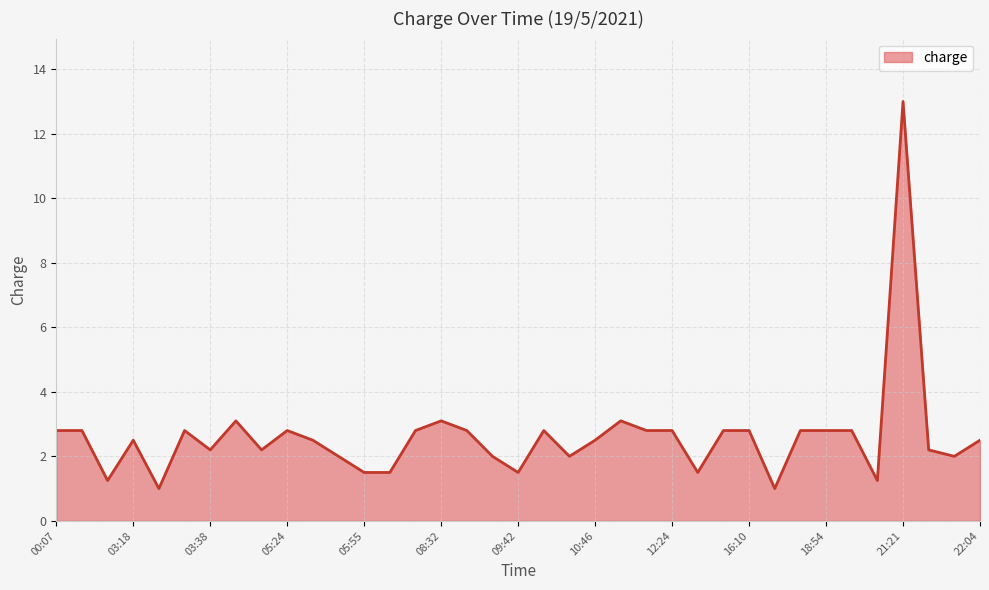

What is the maximum value shown in the chart?

13.0